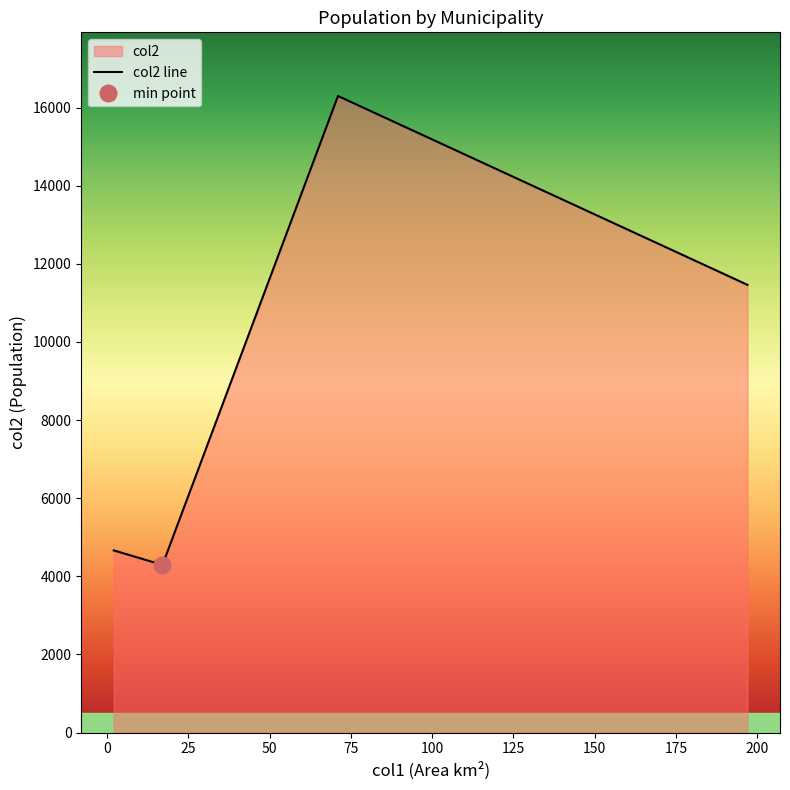

In col2 line, how many points are higher than both neighbors (excluding endpoints)?

1